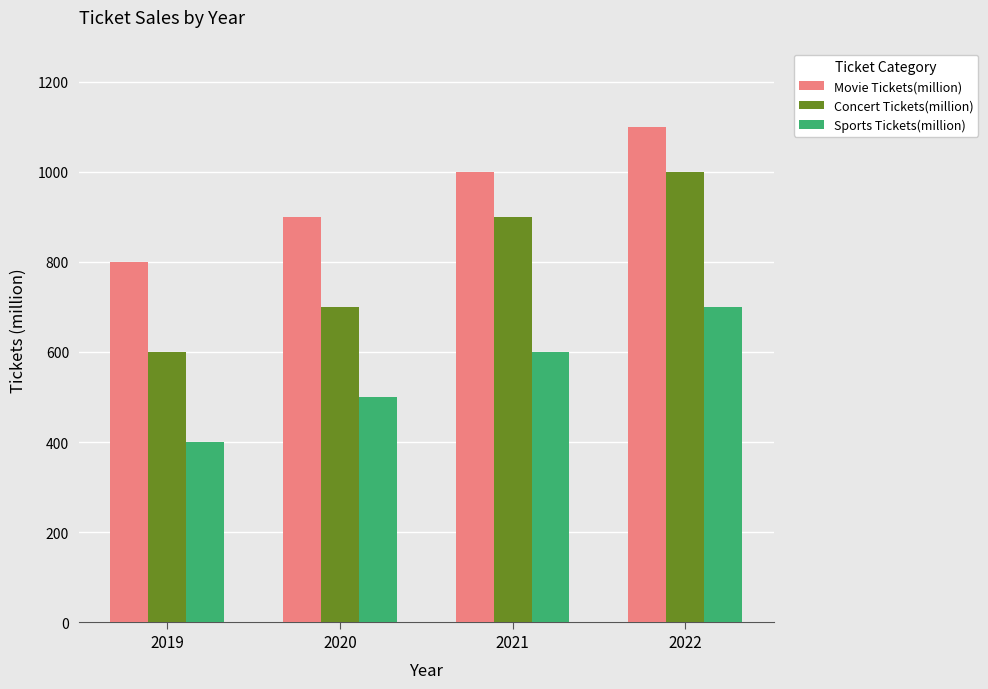

Is it true that Concert Tickets(million) equals 700 at 2020?

True